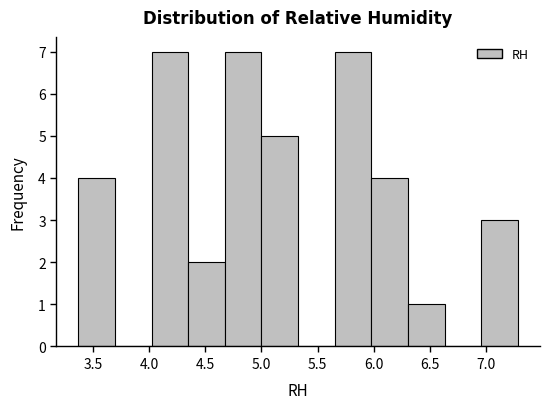

Reading left to right, list every bar in this chart as the range it spans on the x-axis followed by its height. Neither the bar edges nor the heights are printed on the chart, so give them approximately, as read against the axes.

3.35 to 3.70: 4
3.70 to 4.00: 0
4.00 to 4.35: 7
4.35 to 4.65: 2
4.65 to 5.00: 7
5.00 to 5.35: 5
5.35 to 5.65: 0
5.65 to 6.00: 7
6.00 to 6.30: 4
6.30 to 6.65: 1
6.65 to 6.95: 0
6.95 to 7.30: 3